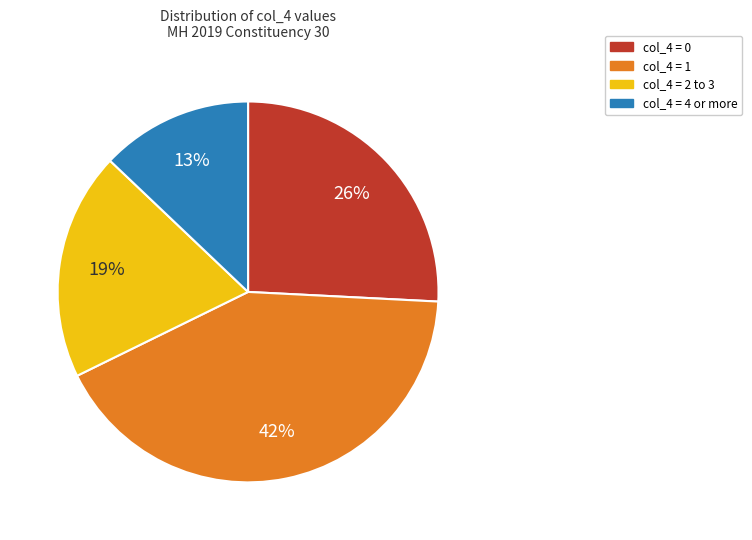

To the nearest percent, what is the average slice percentage?

25%